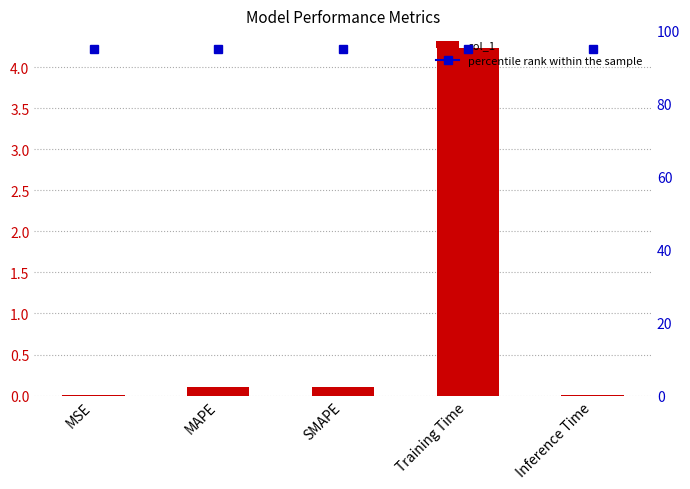

Is it true that the value at MSE is 0.0?

True